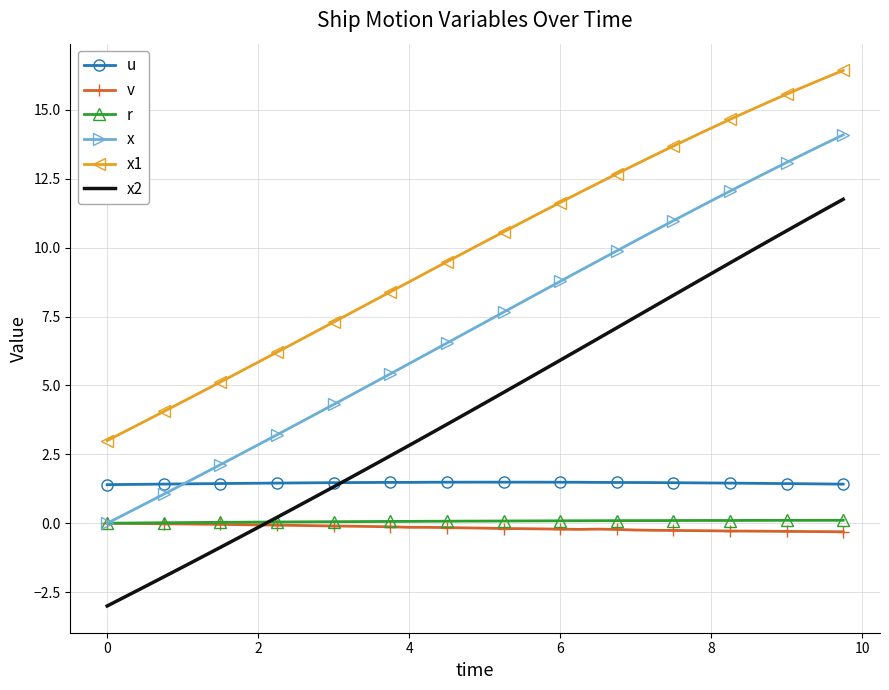

What is the minimum value shown in the chart?

-3.0